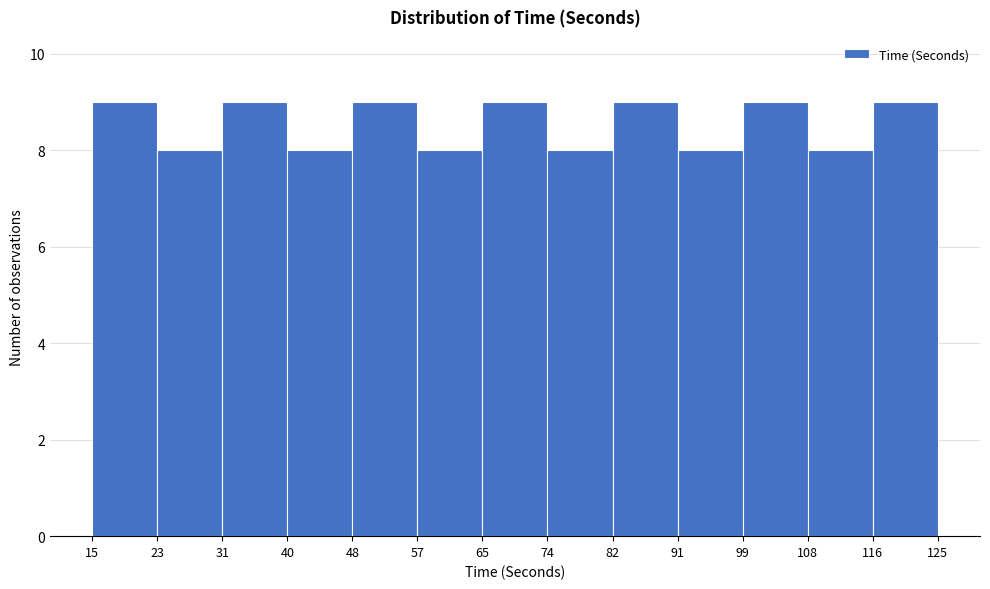

Reading left to right, list every bar in this chart as the range it spans on the x-axis followed by its height. The values are not printed on the chart, so give them approximately, as read against the axis.

15 to 23: 9
23 to 31: 8
31 to 40: 9
40 to 48: 8
48 to 57: 9
57 to 65: 8
65 to 74: 9
74 to 82: 8
82 to 91: 9
91 to 99: 8
99 to 108: 9
108 to 116: 8
116 to 125: 9